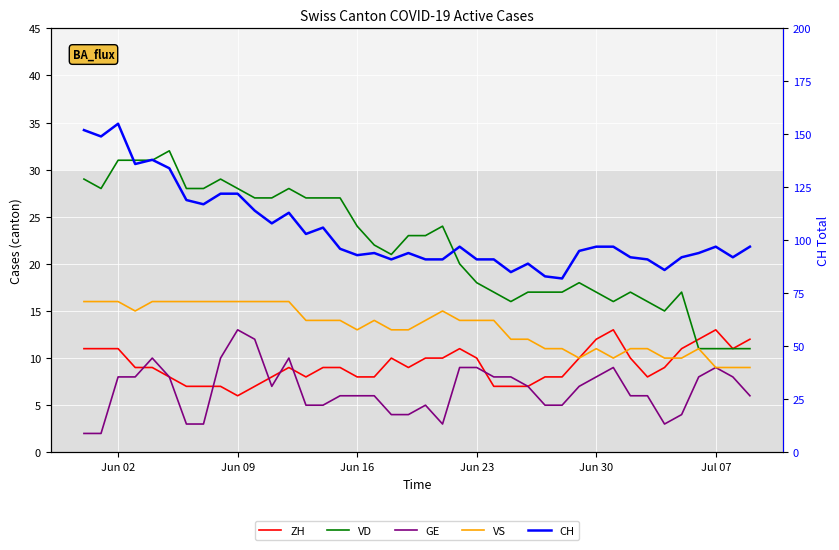

At how many categories does at least one series exceed 82?

39